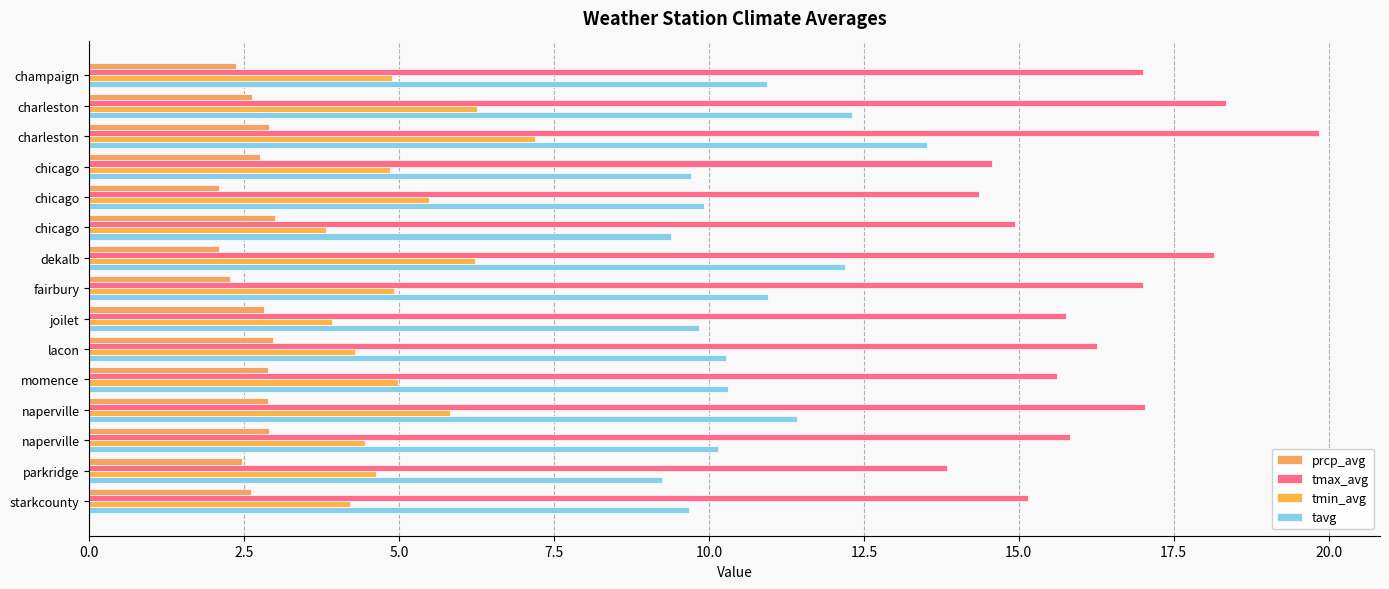

How many categories are shown in the chart?

15